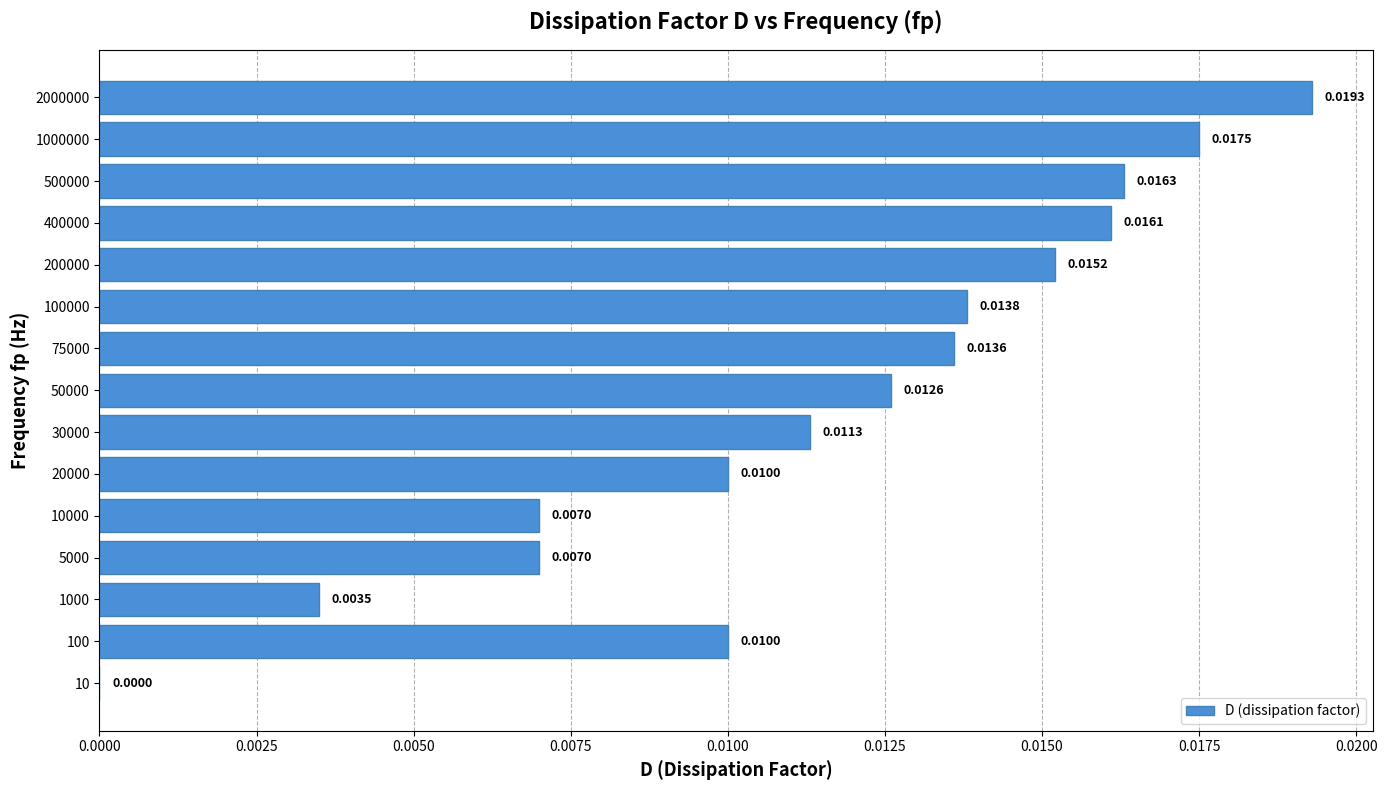

Between 2000000 and 10000, which is larger?

2000000